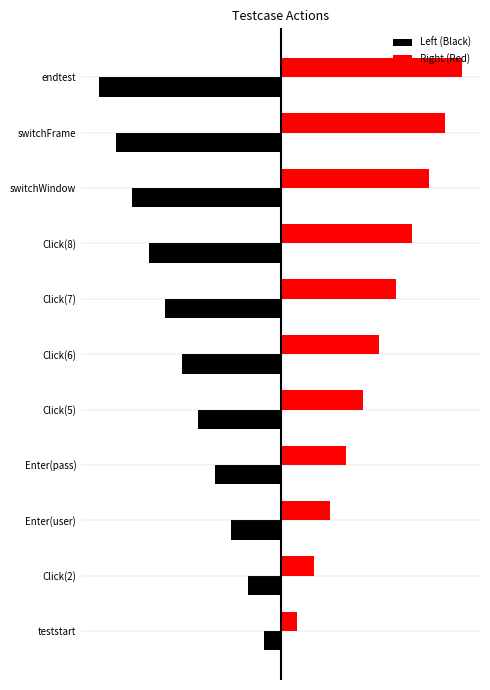

What is the smallest value displayed?

-5.5